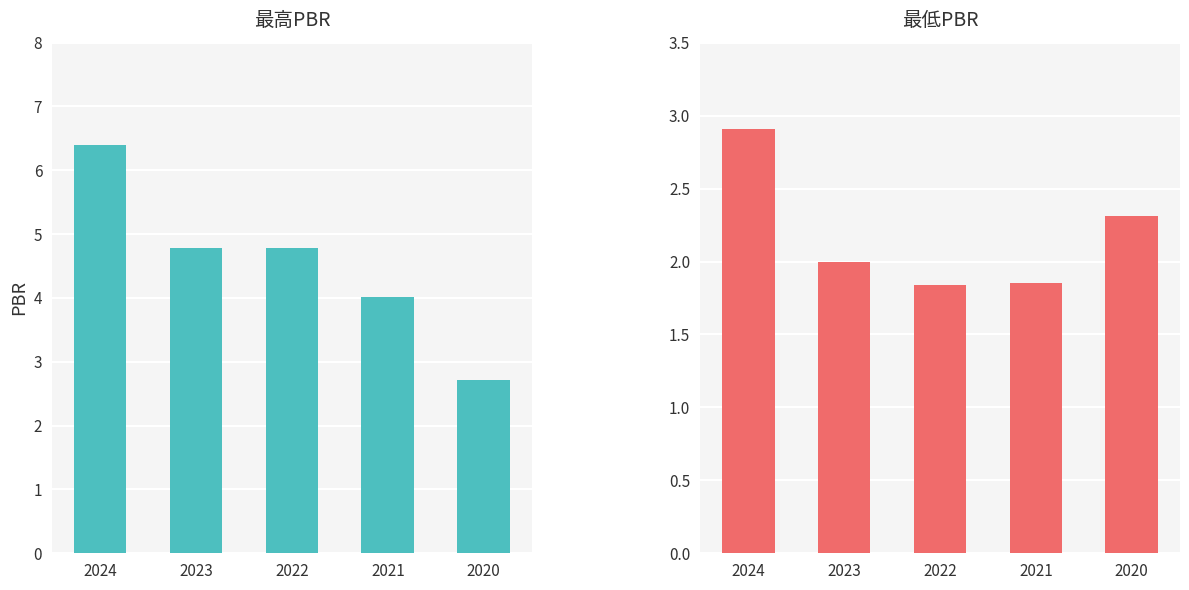

What is the difference between the 最高PBR values at 2024 and 2021?

2.4